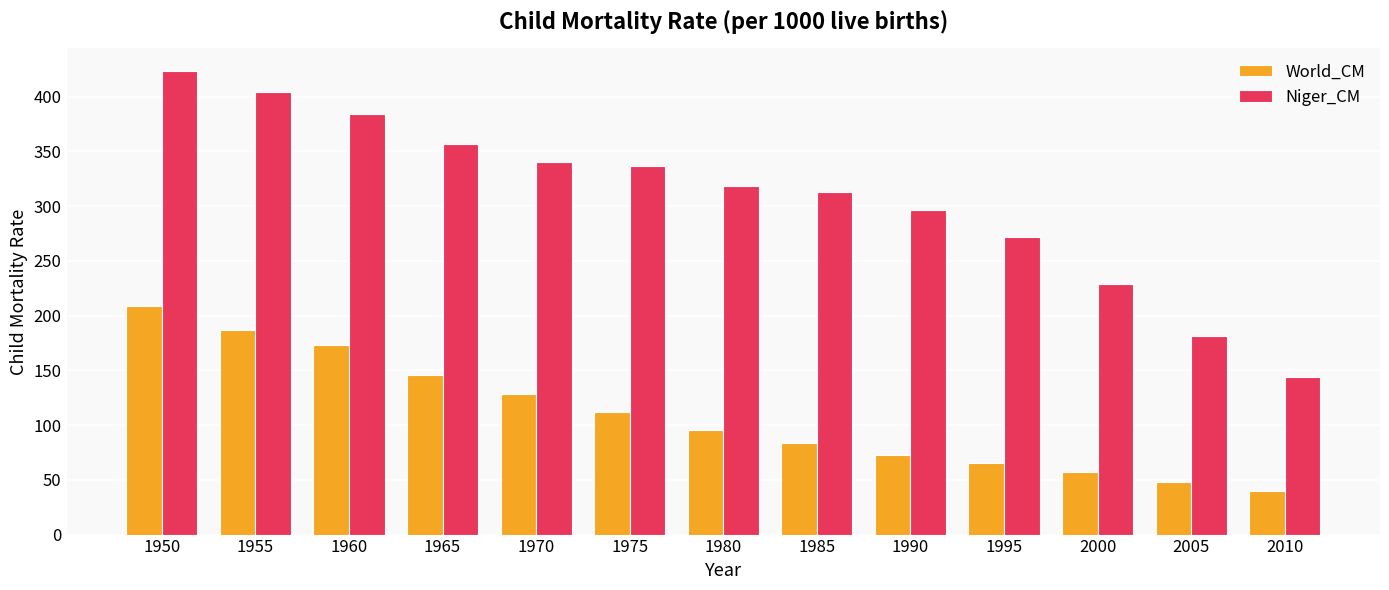

Does the chart contain any negative values?

No